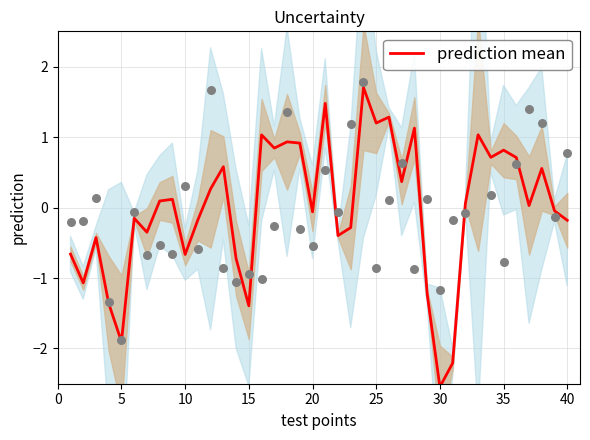

Which category has the lowest value in the prediction mean series?

30